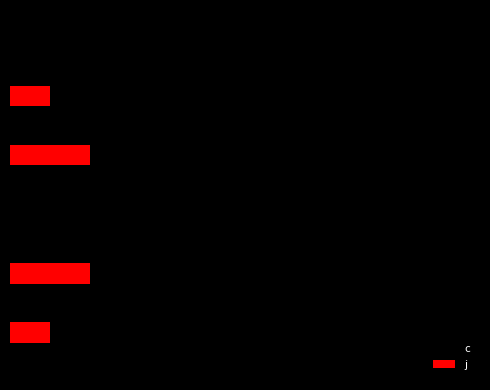

What is the value of the j bar at the 5th from the left?

1.0